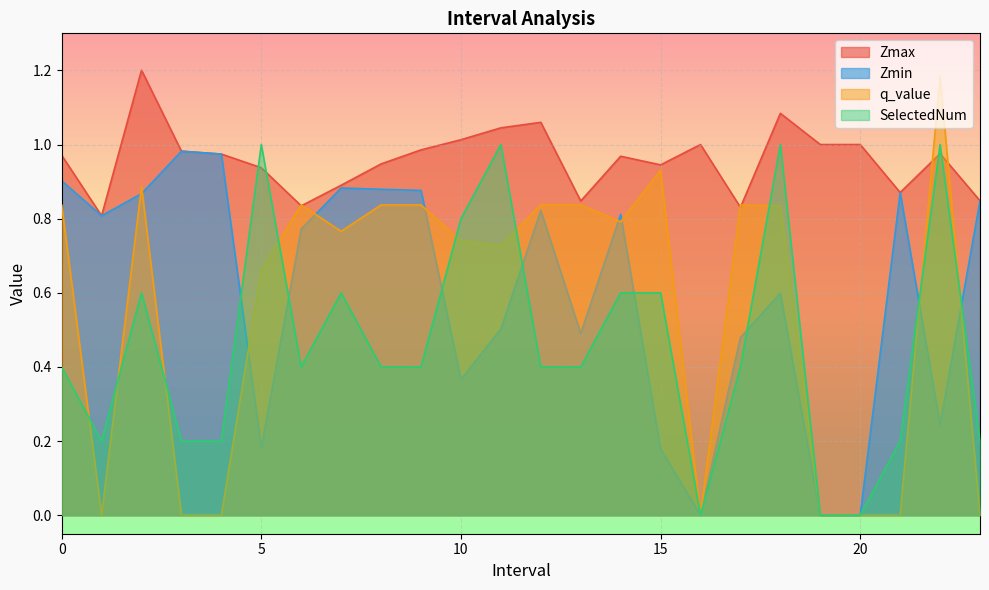

Which series has the largest range (max minus min)?

q_value